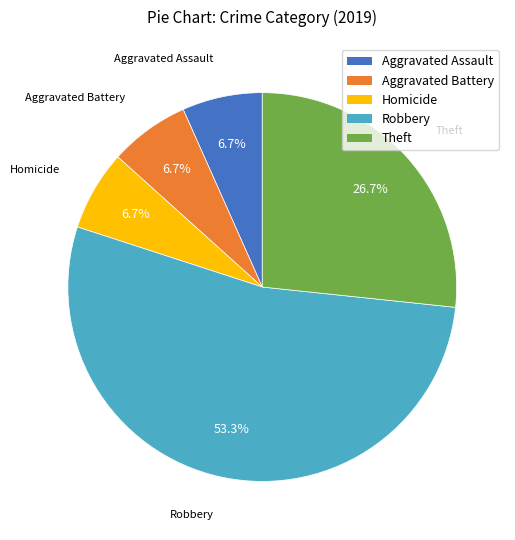

Does any single category account for the majority?

Yes